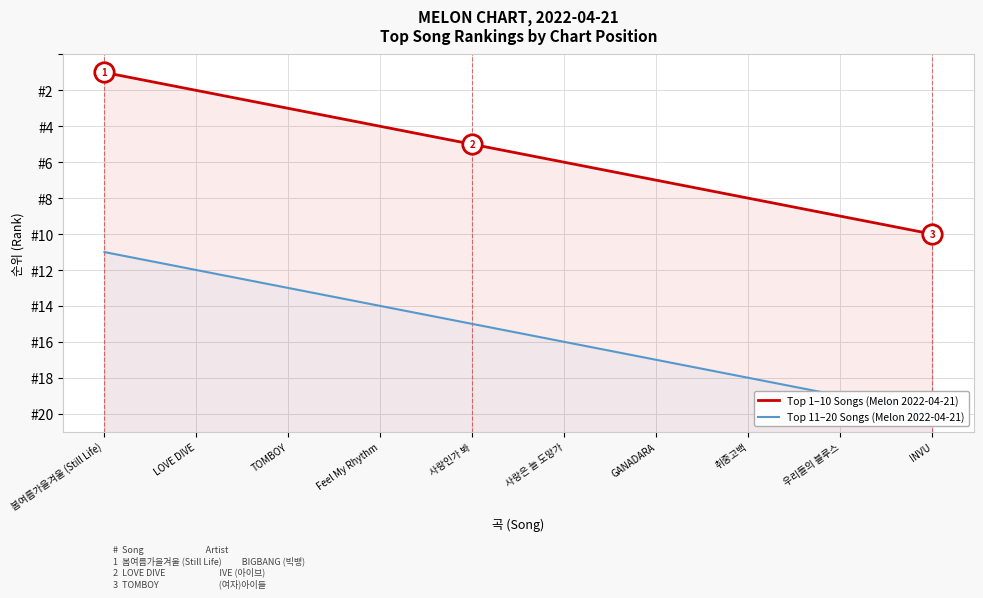

Count the number of categories in the chart.

10